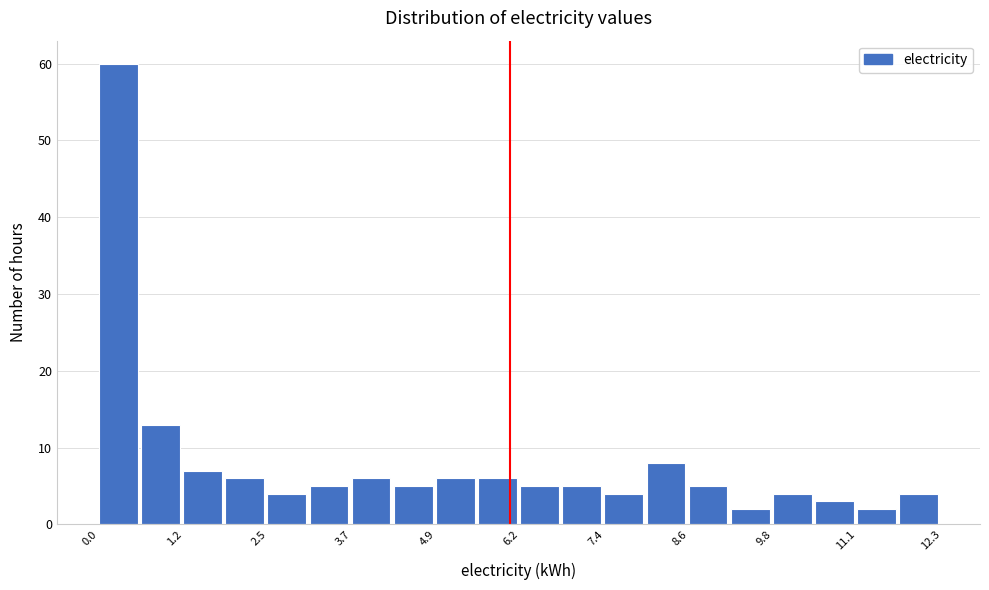

Around what value on the x-axis is the tallest bar? Give the approximate position of its centre, as read against the axis.

0.2